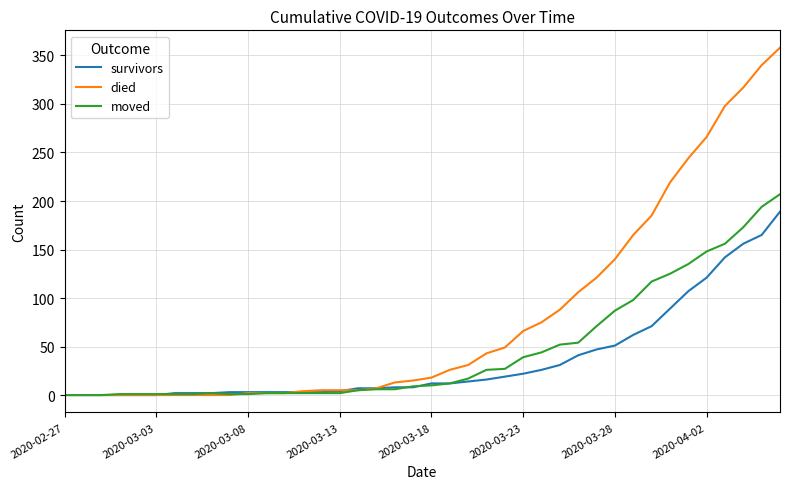

At how many categories does at least one series exceed 52?

15